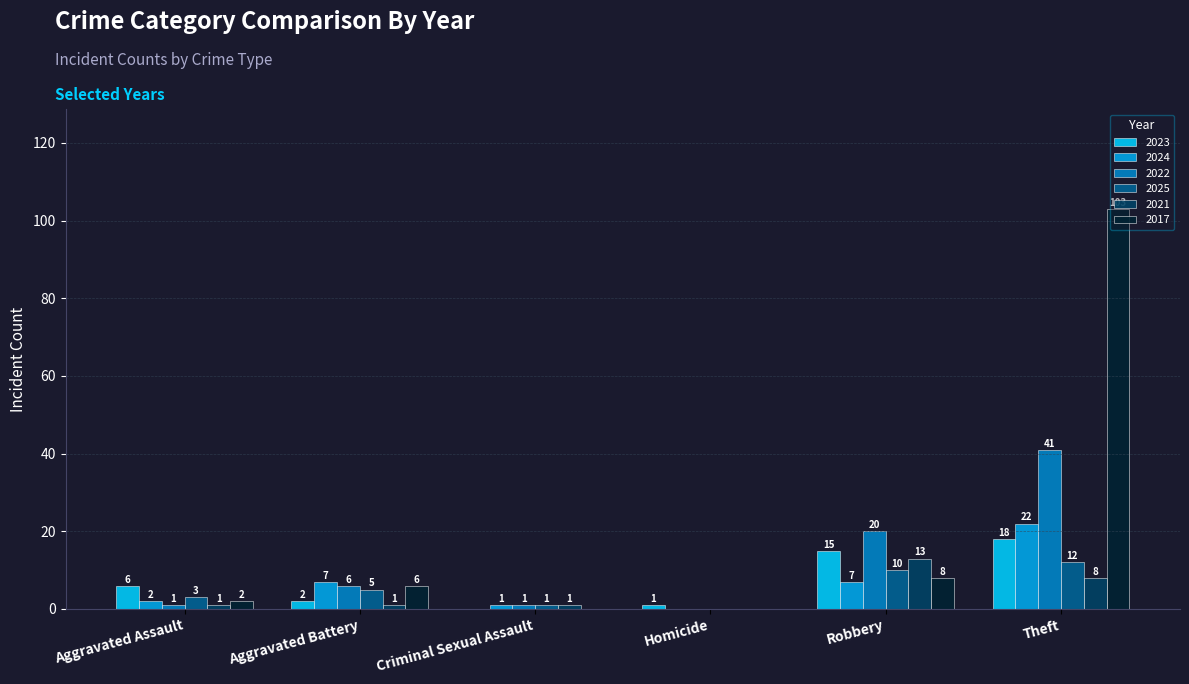

What are all the series names shown in the legend?

2023, 2024, 2022, 2025, 2021, 2017